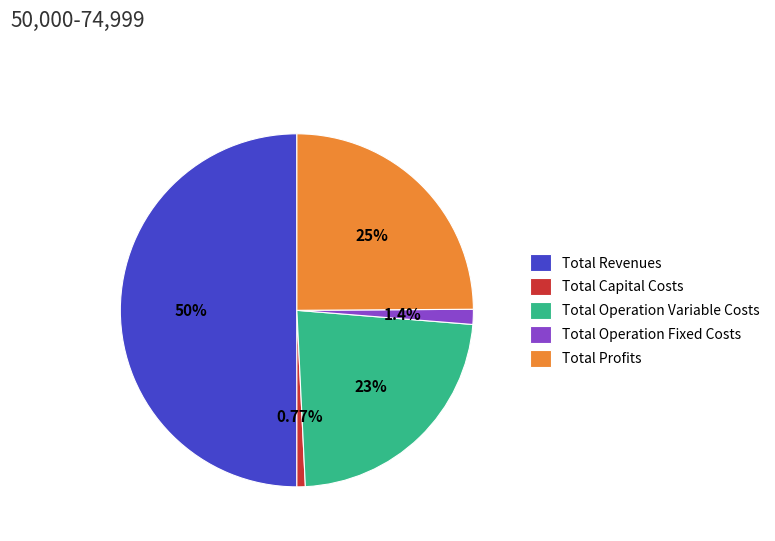

Combined, what portion of the pie is Total Operation Fixed Costs and Total Revenues?

51.4%